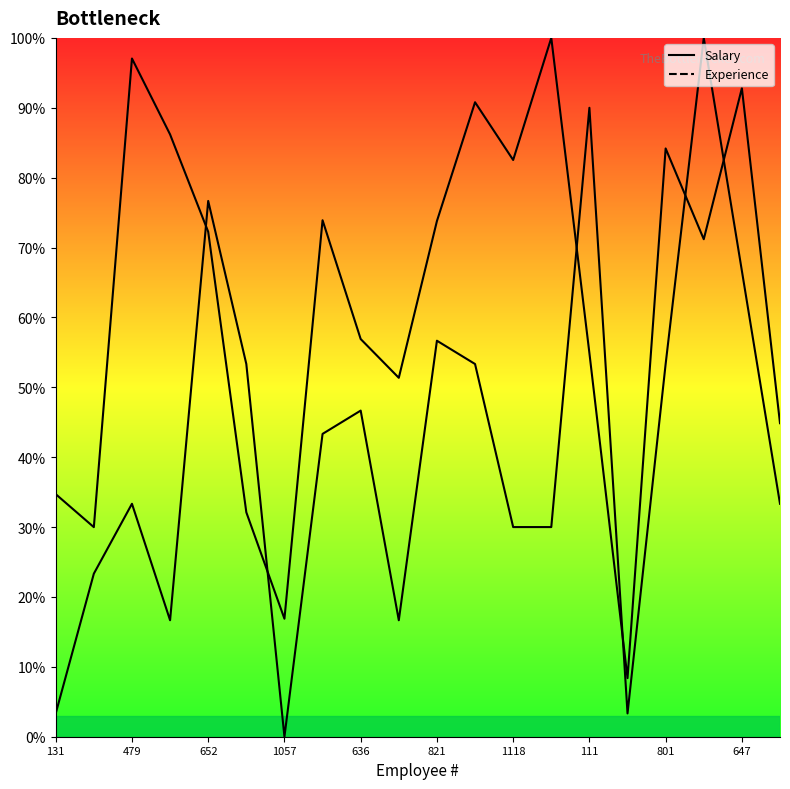

What is the value of the Experience point at the 12th from the left?

53.3